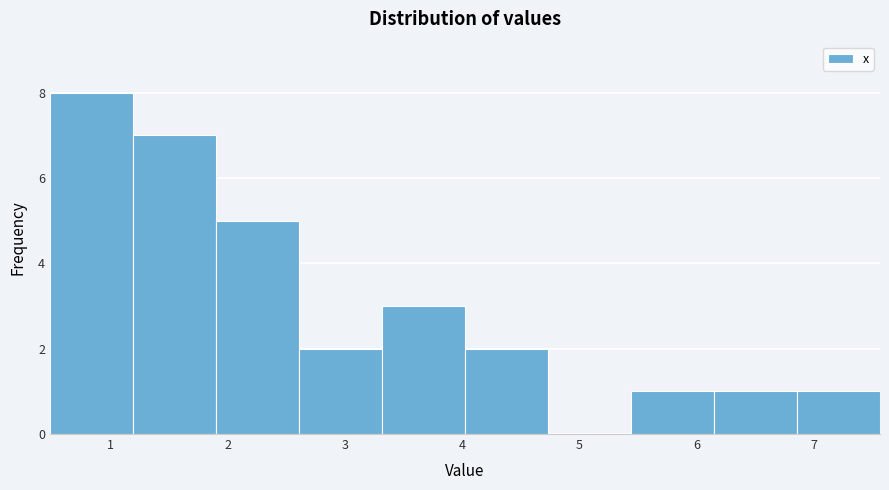

How tall is the bar that spans 6.2 to 6.9 on the x-axis? Neither the bar edges nor the heights are printed on the chart, so give them approximately, as read against the axes.

1